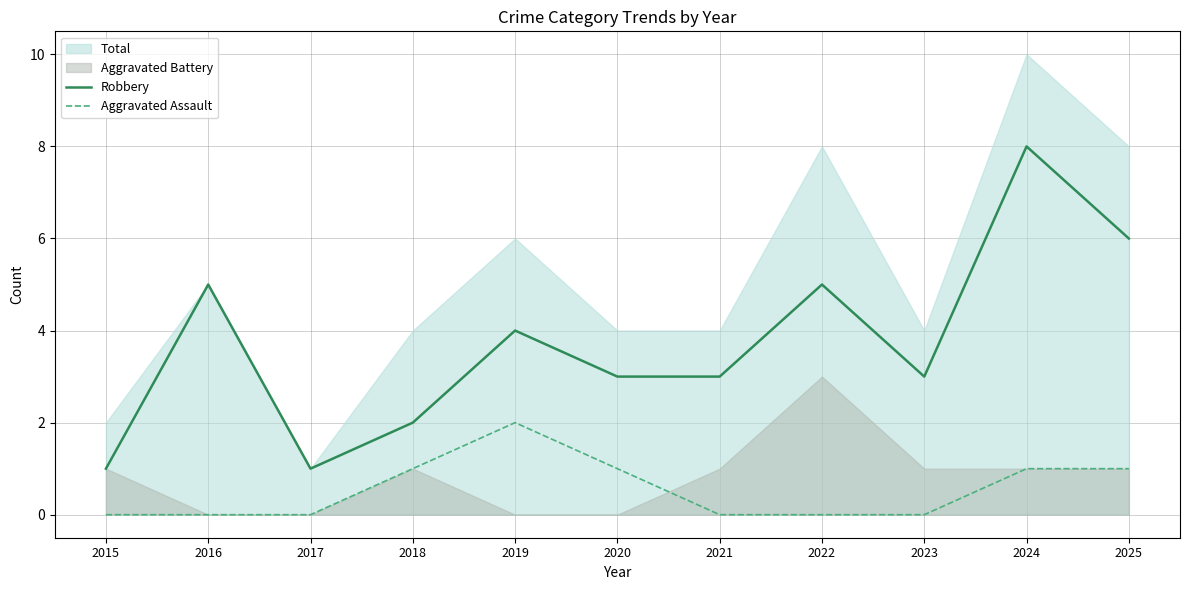

The Aggravated Assault series shows -1 at 2016. True or false?

False